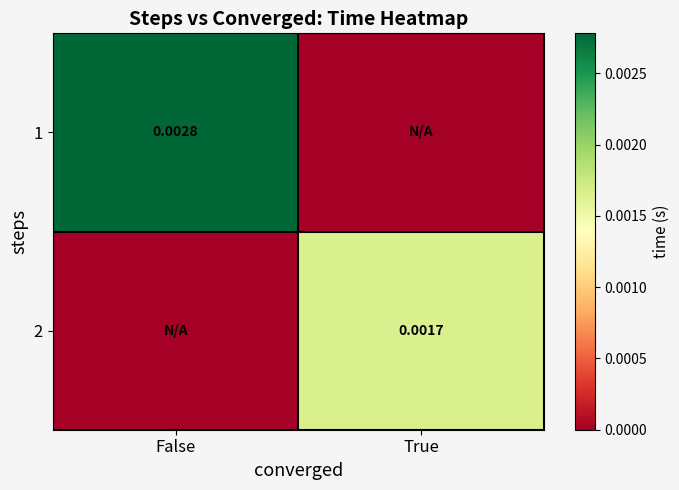

Is the value of 1 at False greater than the value of 2 at True?

Yes